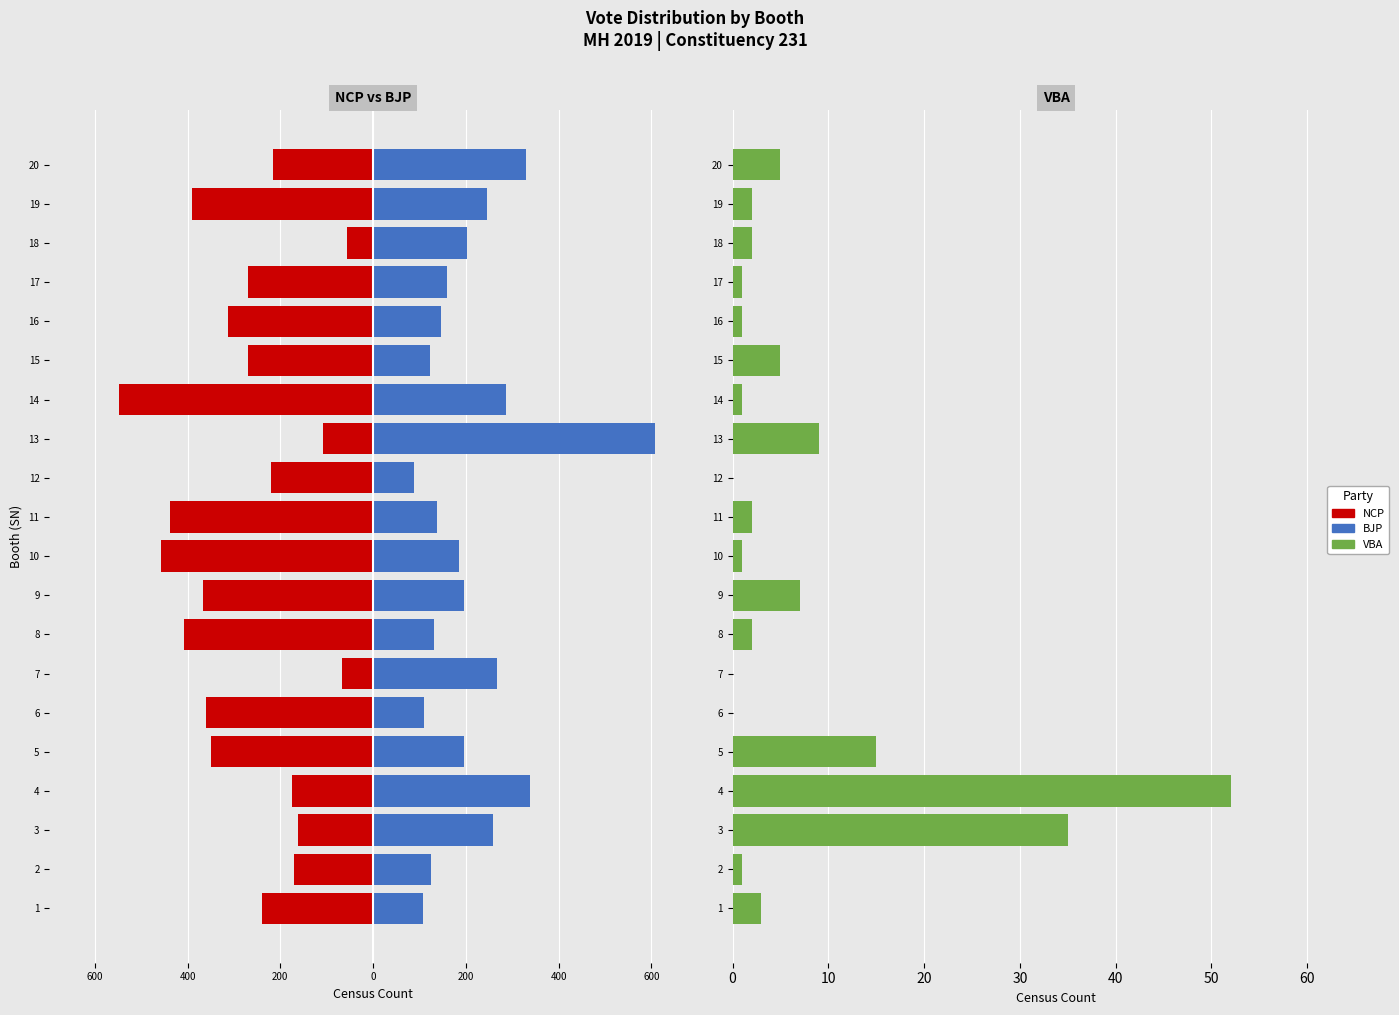

The VBA series shows 0 at 7. True or false?

True